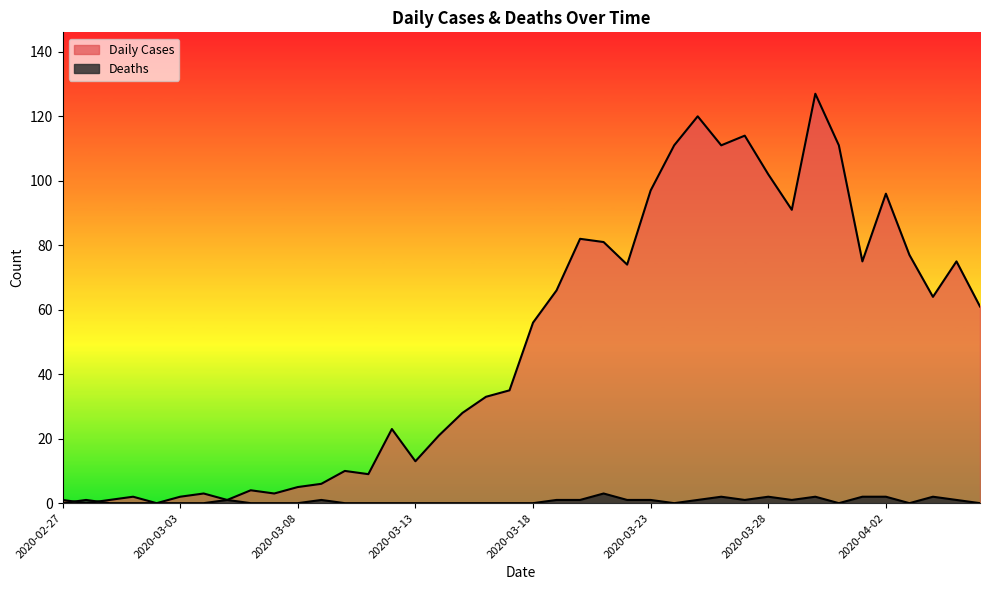

What position from the left is 2020-03-17?

20